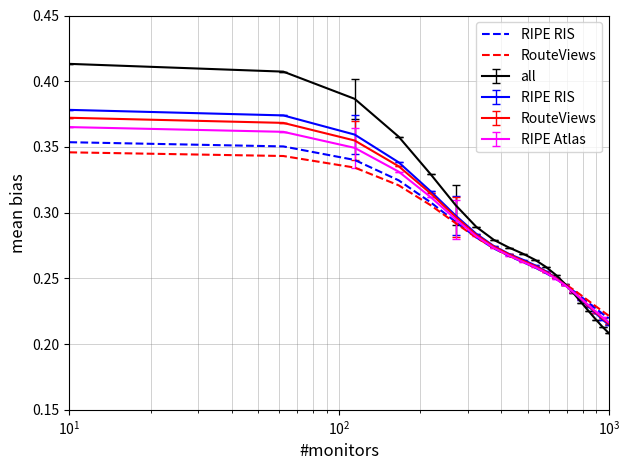

Which series has the largest total across all categories?

RIPE RIS